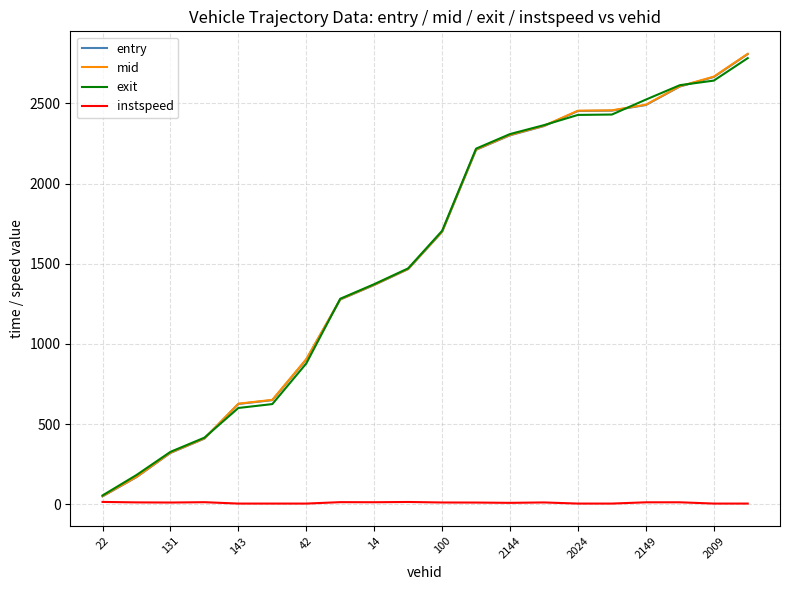

What is the difference between the maximum and minimum values in the mid series?

2757.2